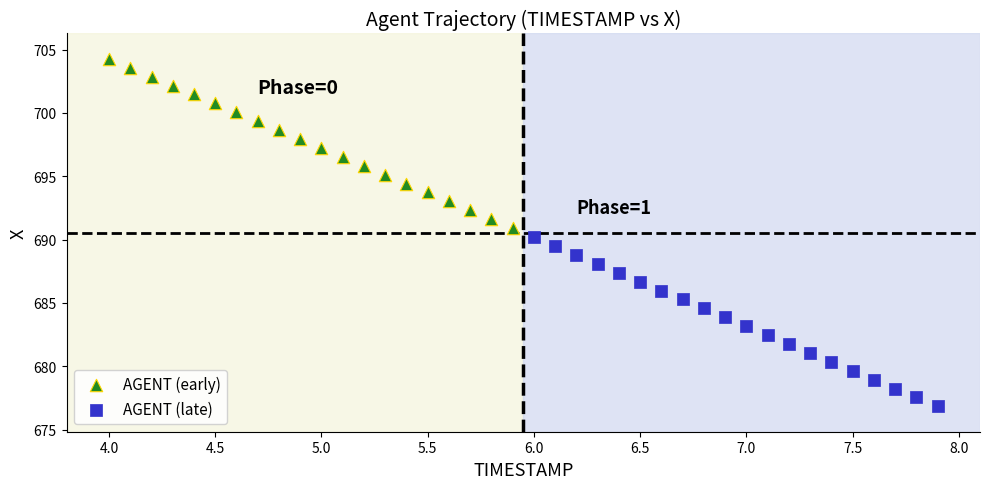

Which series reaches the minimum Y coordinate?

AGENT (late)